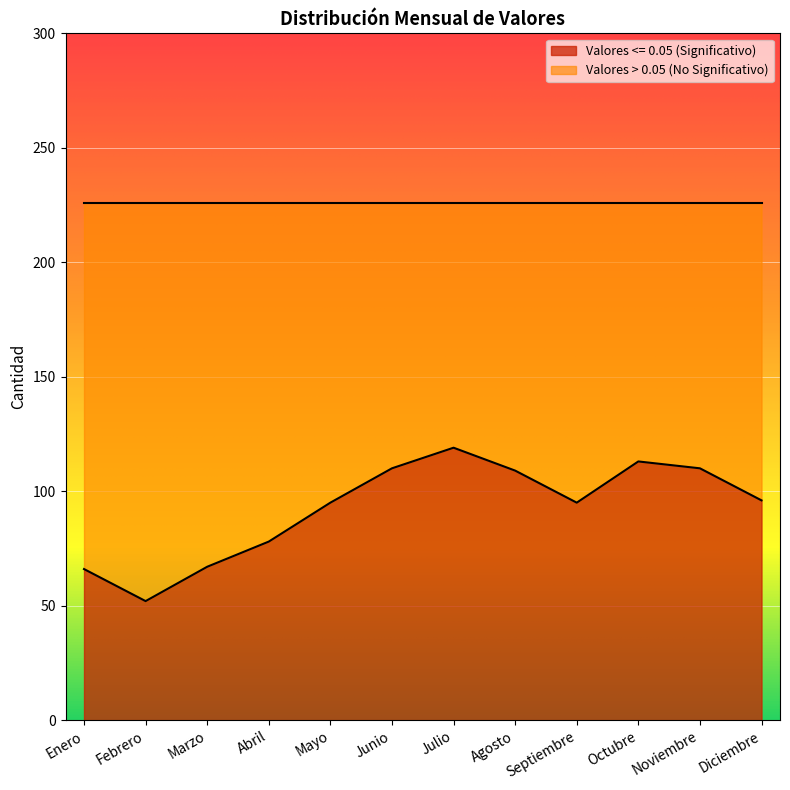

Between Agosto and Marzo, which is larger?

Agosto